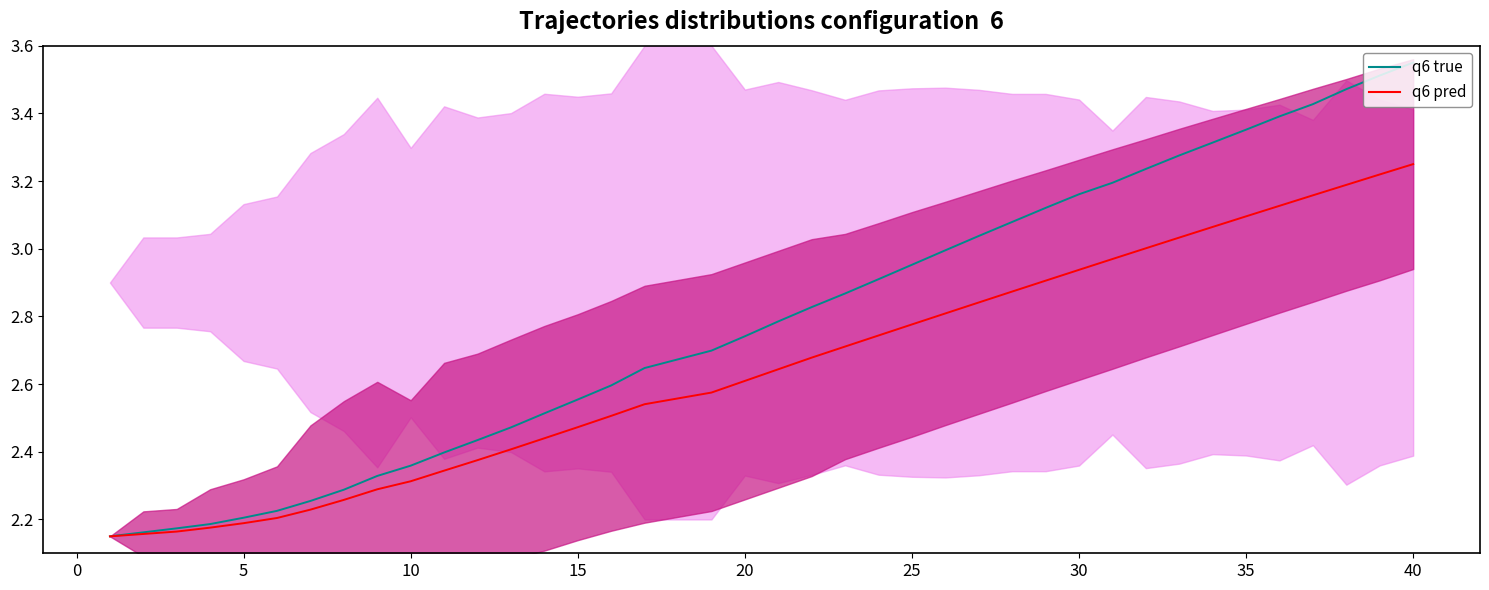

What is the lowest value of the q6 true series?

2.1